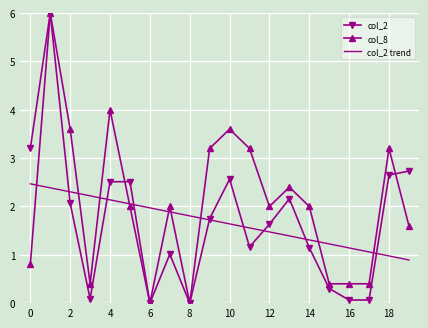

What are all the series names shown in the legend?

col_2, col_8, col_2 trend